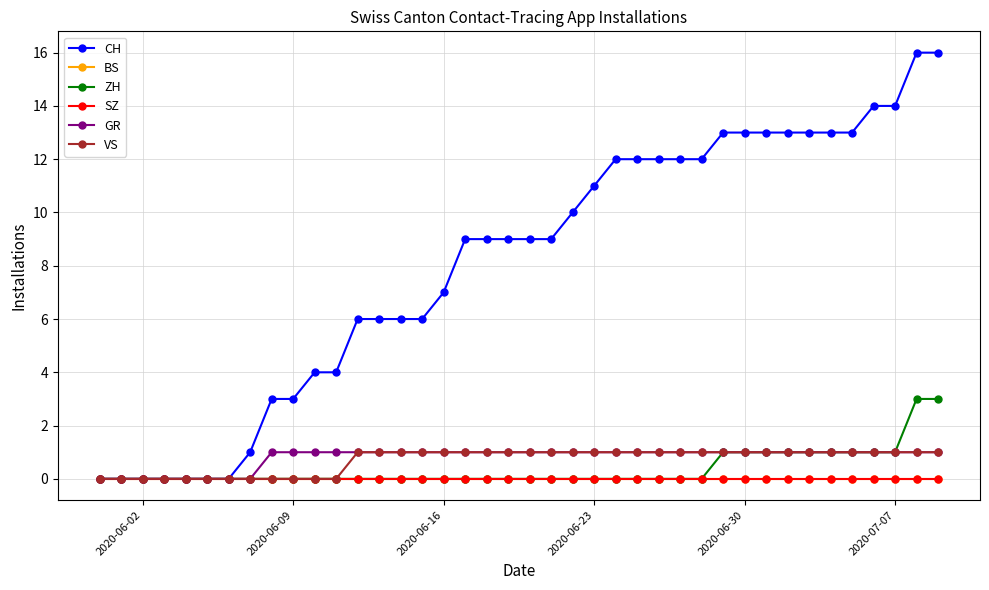

Does the chart have visible grid lines?

Yes